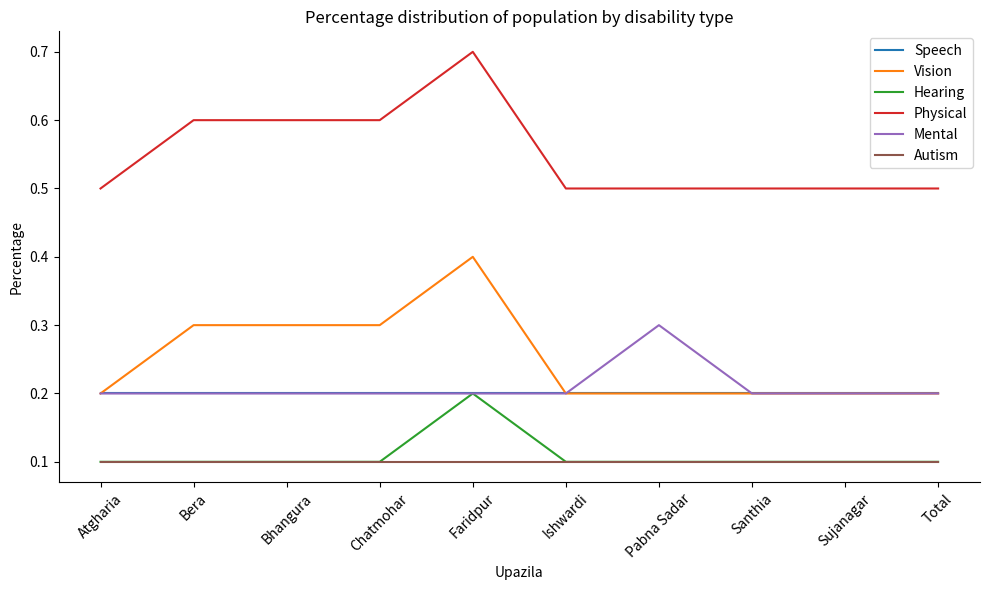

Is it true that Speech equals 0.2 at Bera?

True